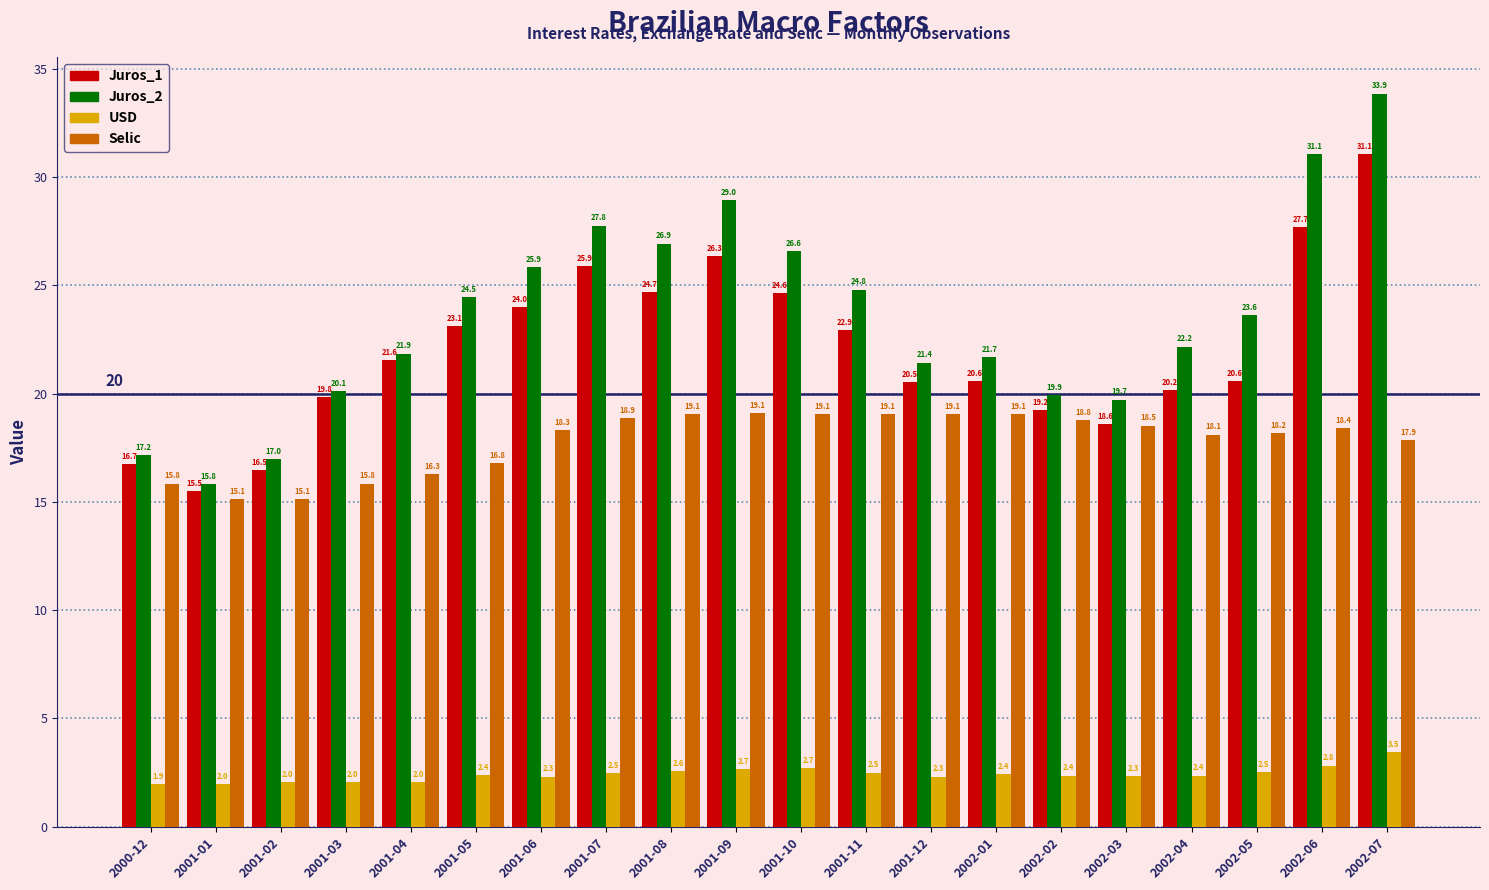

Read the Juros_2 value at 2002-01.

21.7